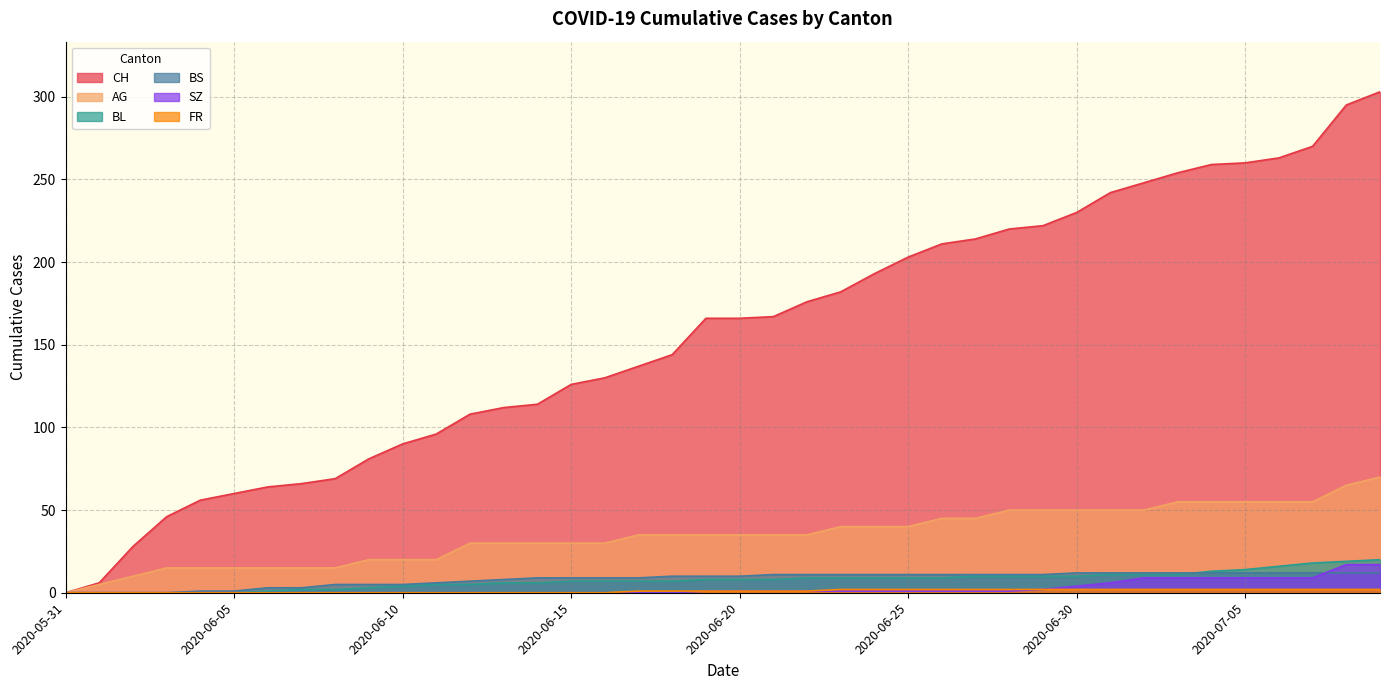

What is the spread (max minus min) of values at 2020-07-04?

257